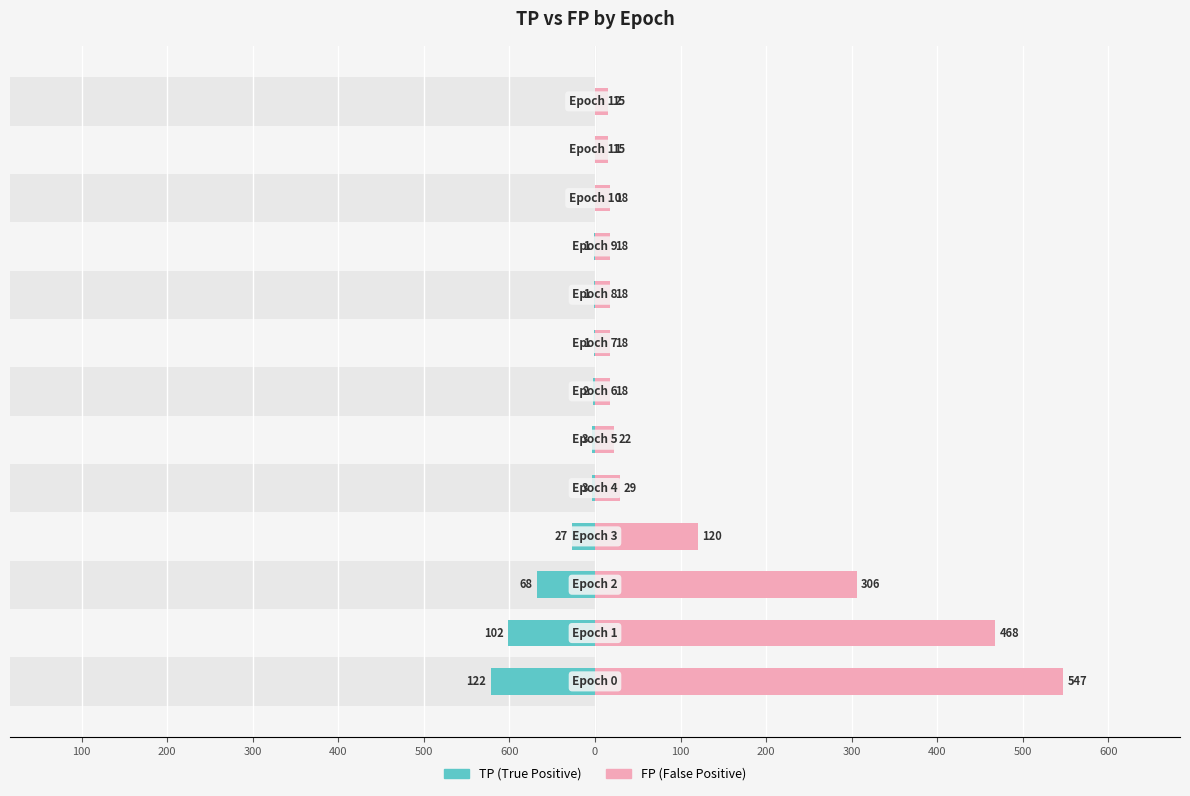

At 300, list the series in order from smallest to largest.

TP, FP